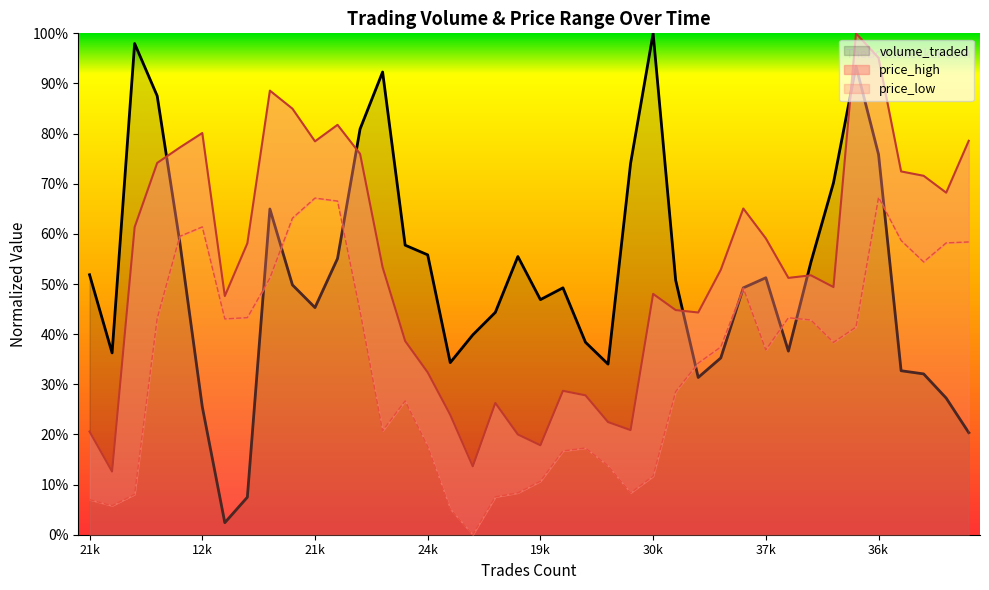

Where is volume_traded nearest to the value 0?

1092